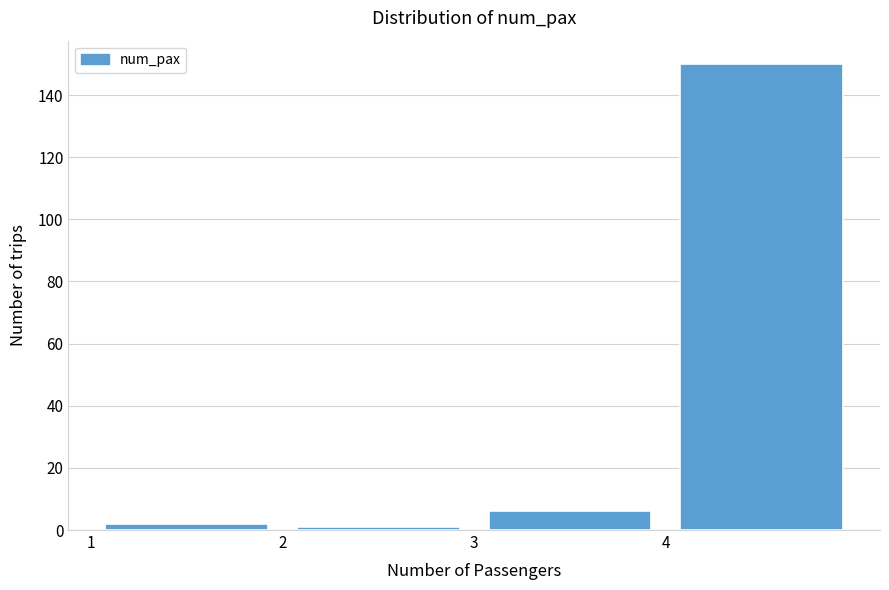

Reading left to right, transcribe this chart: for each bar, give the range it covers on the x-axis and its height. The values are not printed on the chart, so give them approximately, as read against the axis.

1 to 2: 2
2 to 3: under 2
3 to 4: 6
4 to 5: 150